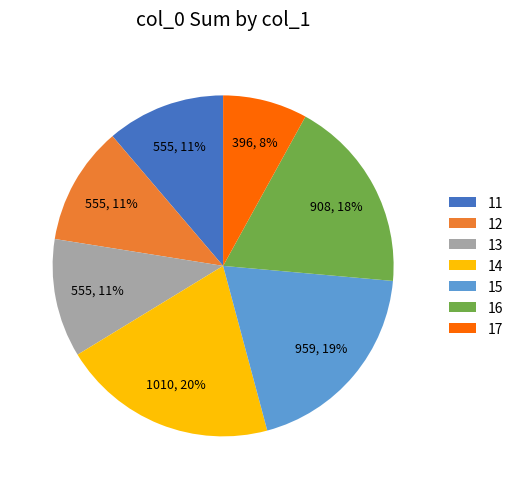

To the nearest percent, what is the difference between the largest and smallest slice percentages?

12%